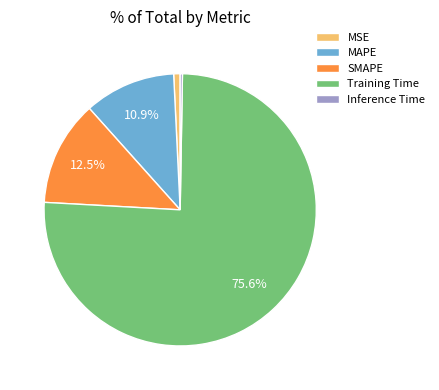

Which slice represents more than half of the pie?

Training Time